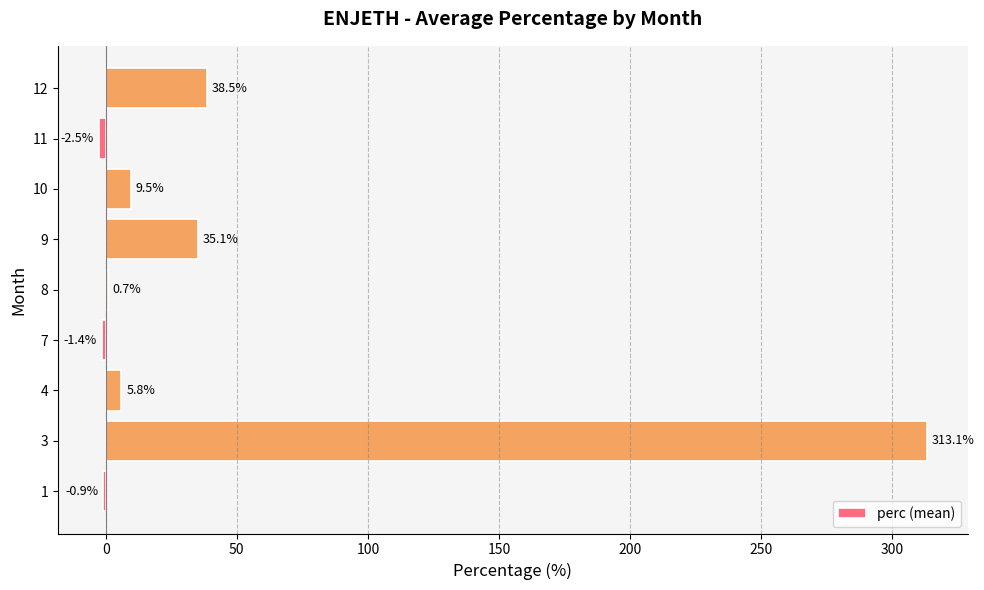

Reading bottom to top, what are all the values shown in this chart?

1=-0.9	3=313.1	4=5.8	7=-1.4	8=0.7	9=35.1	10=9.5	11=-2.5	12=38.5